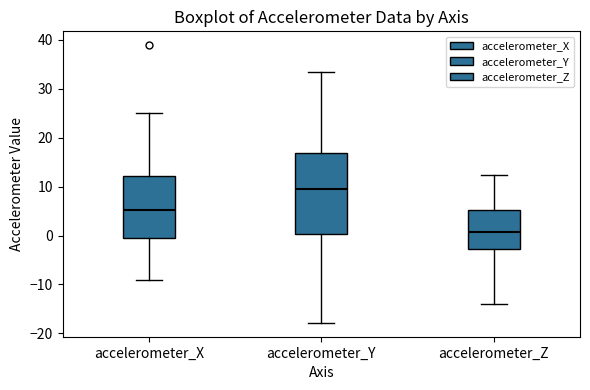

Reading left to right, read every box against the y-axis: the position of its median line, the range the box covers, and the ends of its whiskers. The values are not printed on the chart, so give them approximately, as read against the axis.

accelerometer_X: median 5, box 0 to 12, whiskers -9 to 25
accelerometer_Y: median 10, box 0 to 17, whiskers -18 to 33
accelerometer_Z: median 1, box -3 to 5, whiskers -14 to 12